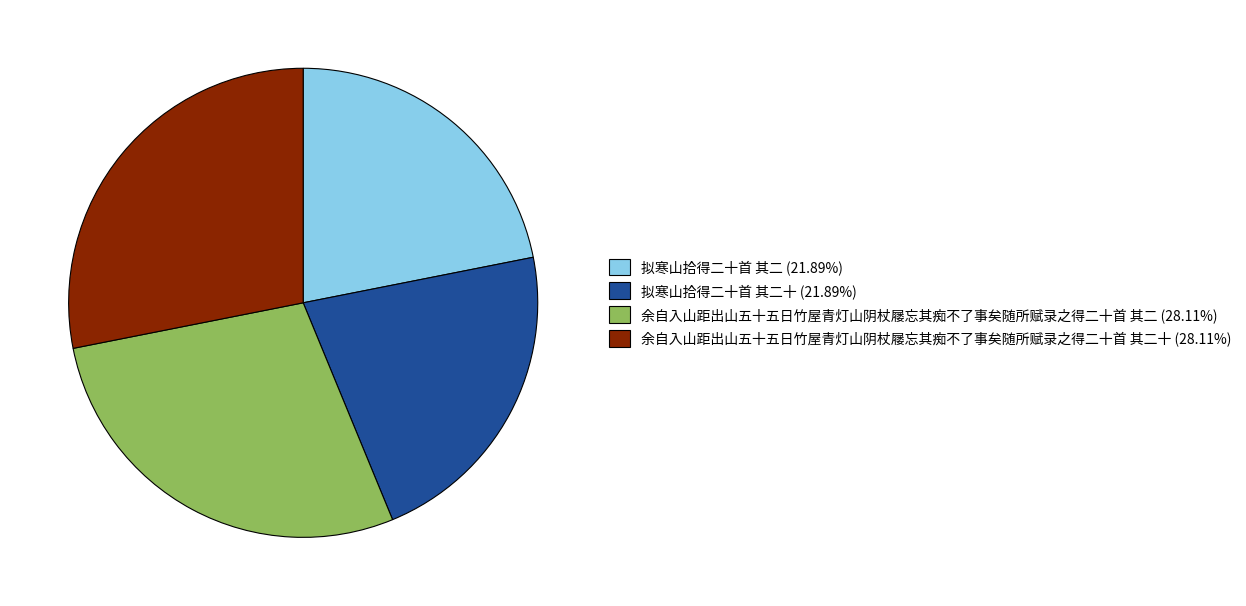

Combined, do 余自入山距出山五十五日竹屋青灯山阴杖屦忘其痴不了事矣随所赋录之得二十首 其二十 (28.11%) and 余自入山距出山五十五日竹屋青灯山阴杖屦忘其痴不了事矣随所赋录之得二十首 其二 (28.11%) account for over 50%?

Yes